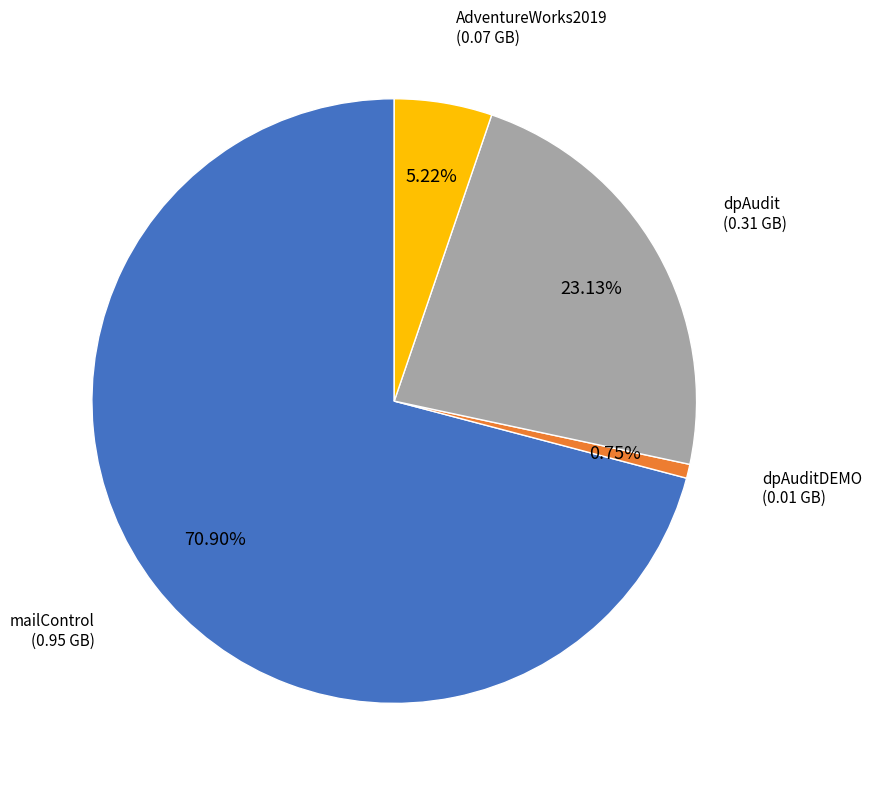

Is there any slice that represents more than half of the pie?

Yes